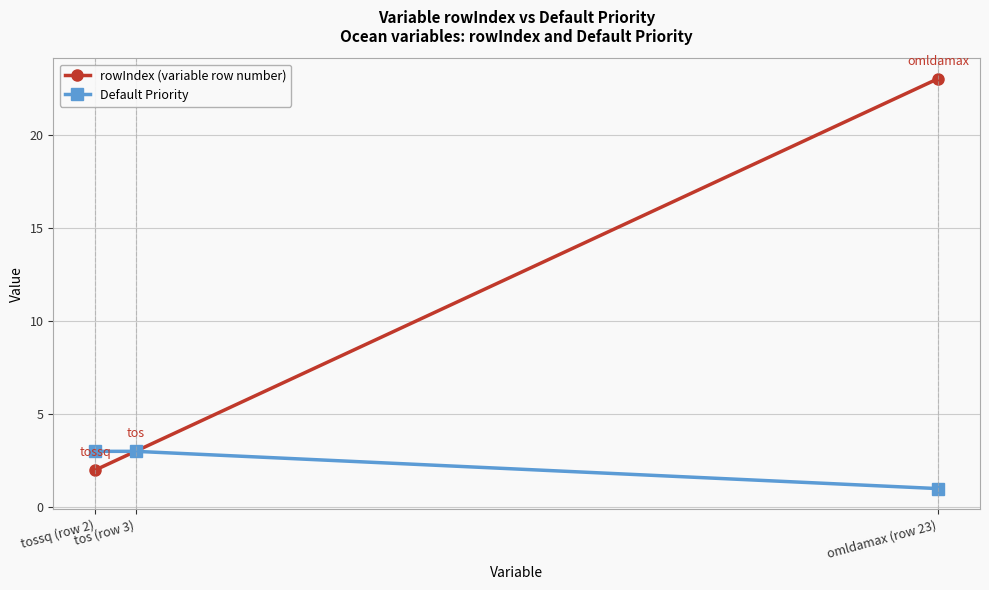

What are all the series names shown in the legend?

rowIndex (variable row number), Default Priority